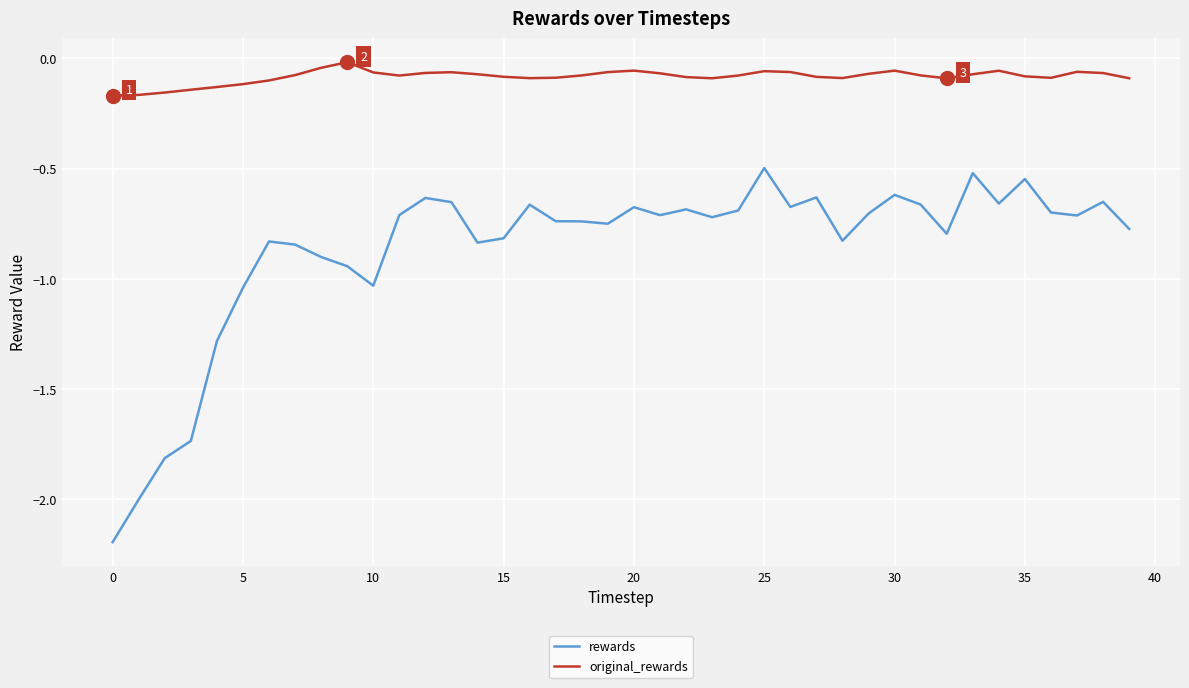

Rank the series by their maximum value, from highest to lowest.

original_rewards, rewards